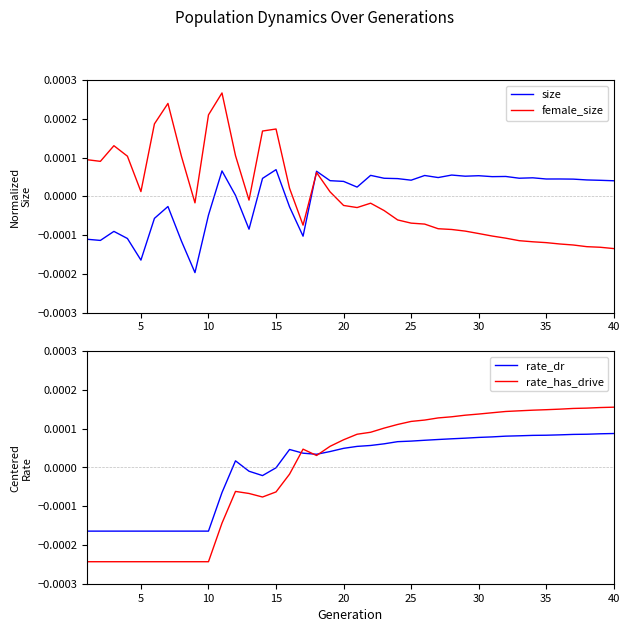

What are all the series names shown in the legend?

size, female_size, rate_dr, rate_has_drive